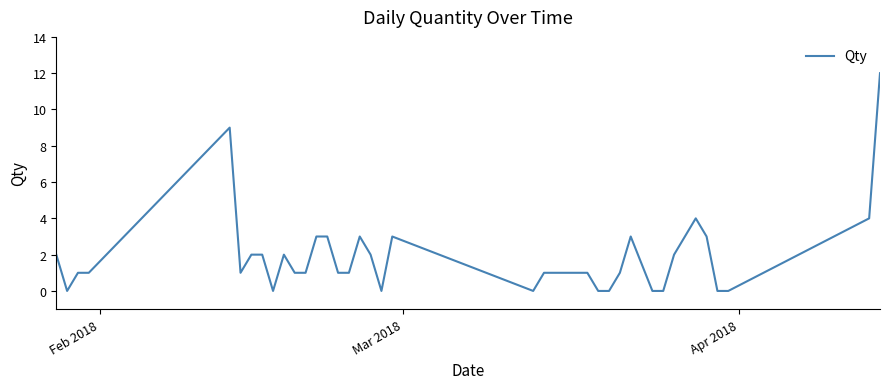

What is the difference between the maximum and minimum values?

12